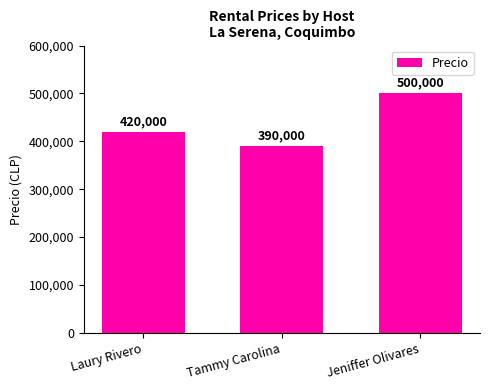

At which label is the value closest to 445000?

Laury Rivero